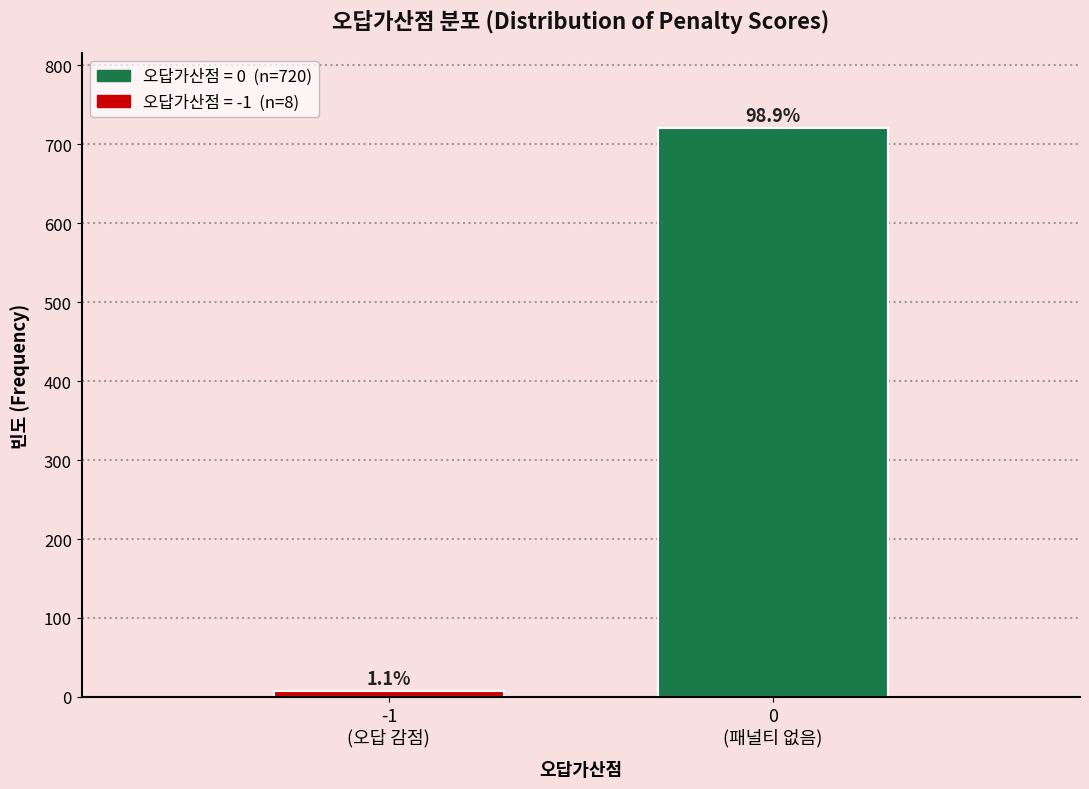

Does the chart contain any negative values?

No